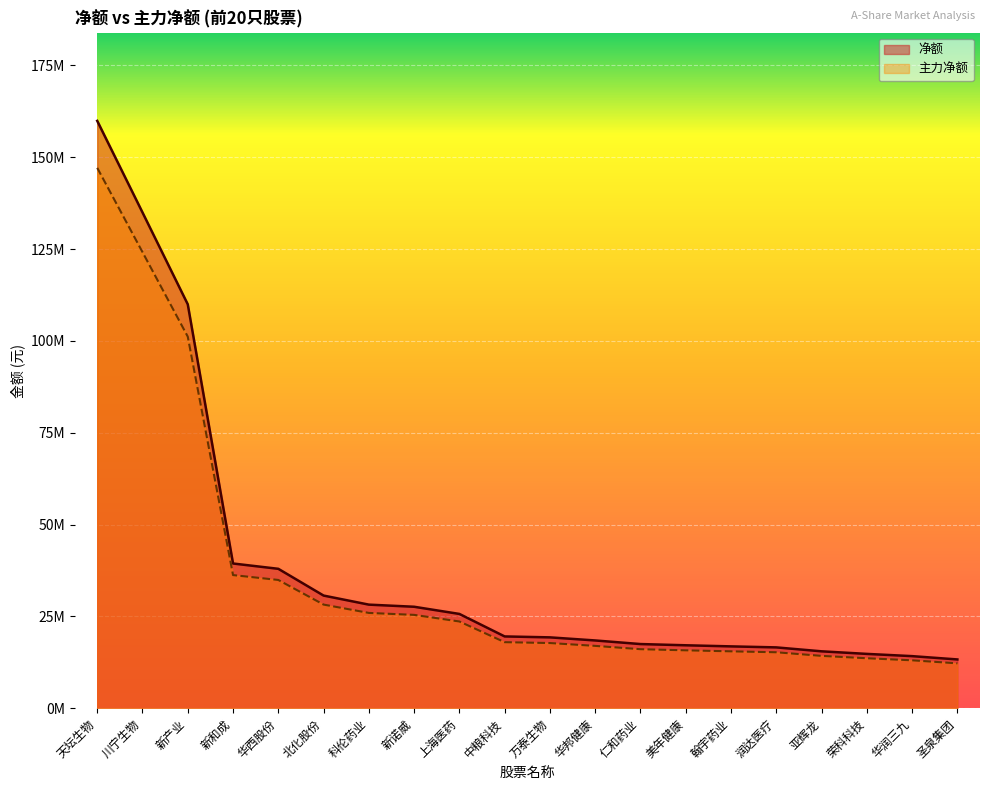

What is the difference between the 主力净额 values at 圣泉集团 and 润达医疗?

3279494.0